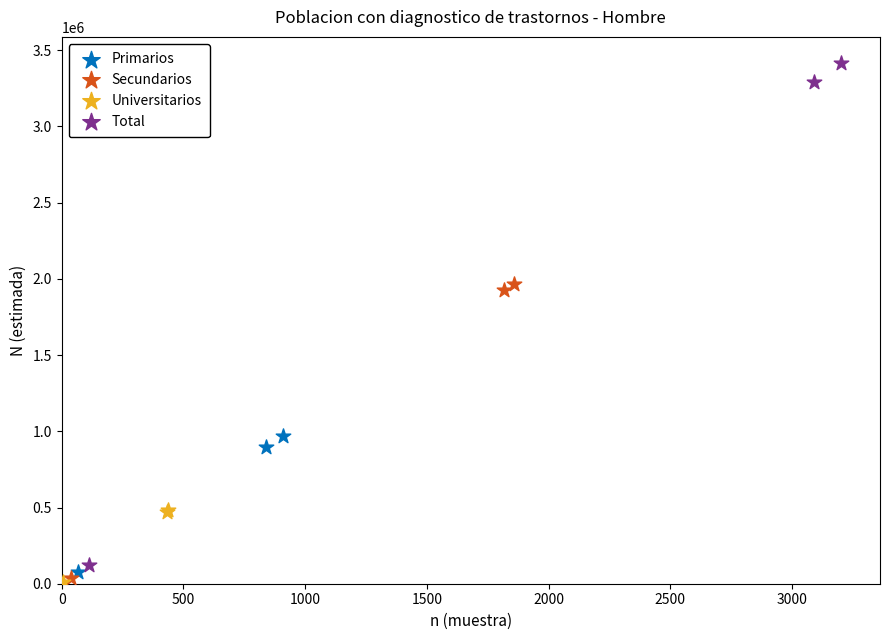

Which series contains the lowest Y value?

Universitarios